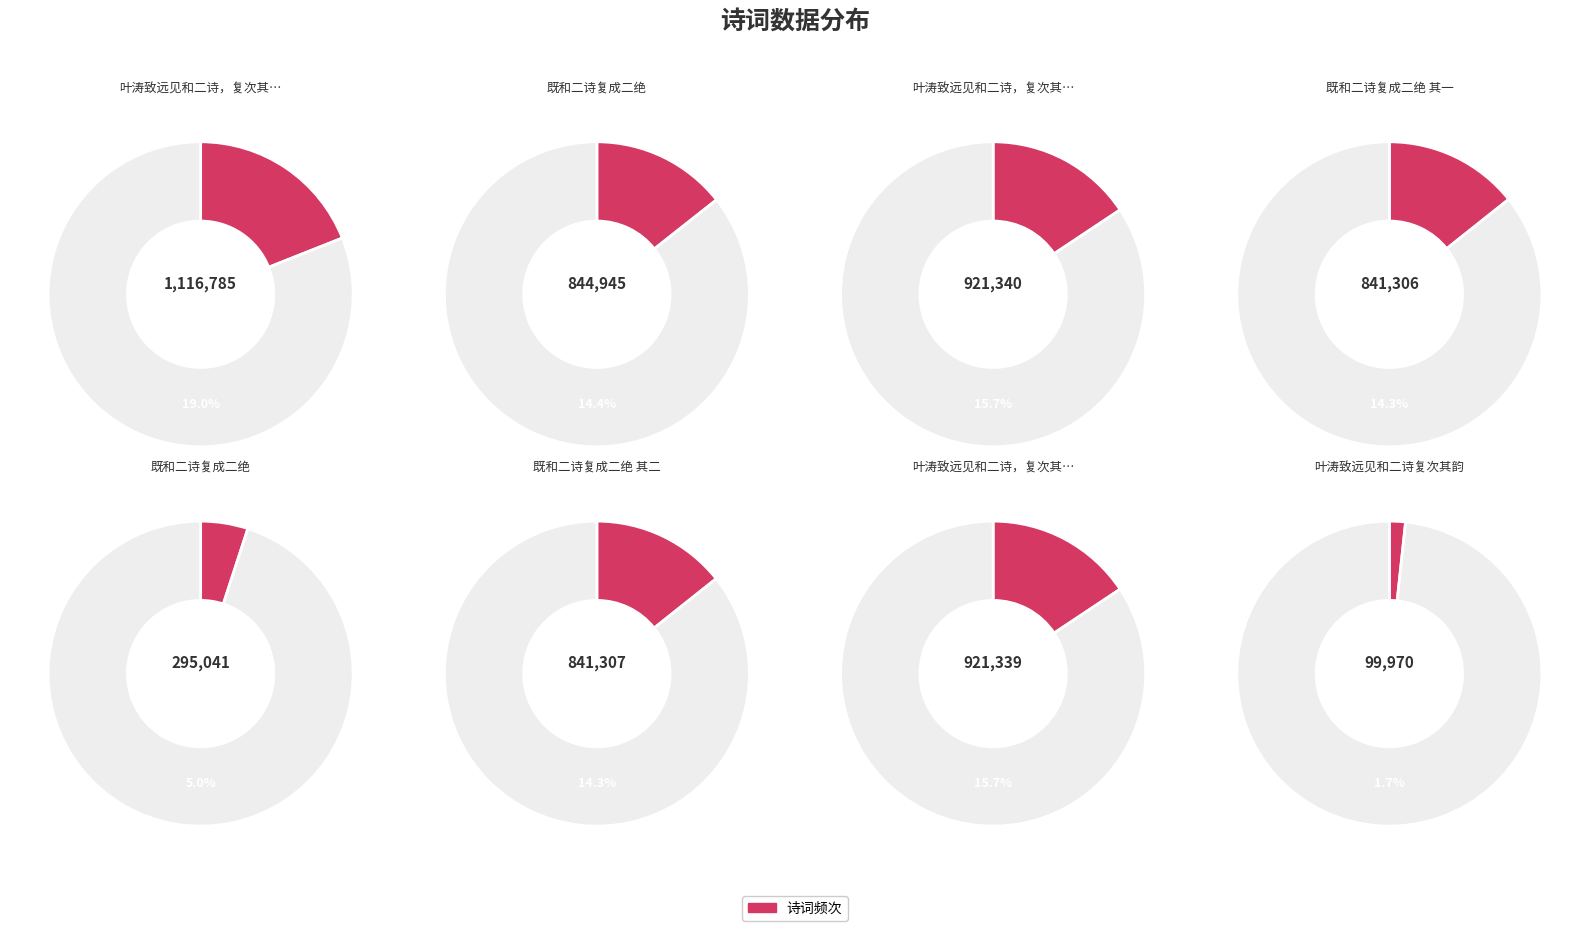

Approximately how many times larger is the value at 叶涛致远见和二诗，复次其韵 compared to 叶涛致远见和二诗，复次其韵 其一?

1.2